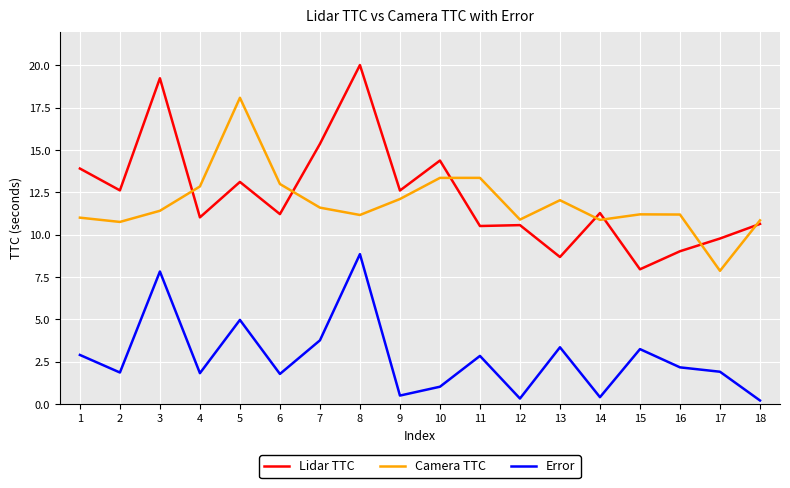

In Camera TTC, how many points are higher than both neighbors (excluding endpoints)?

4